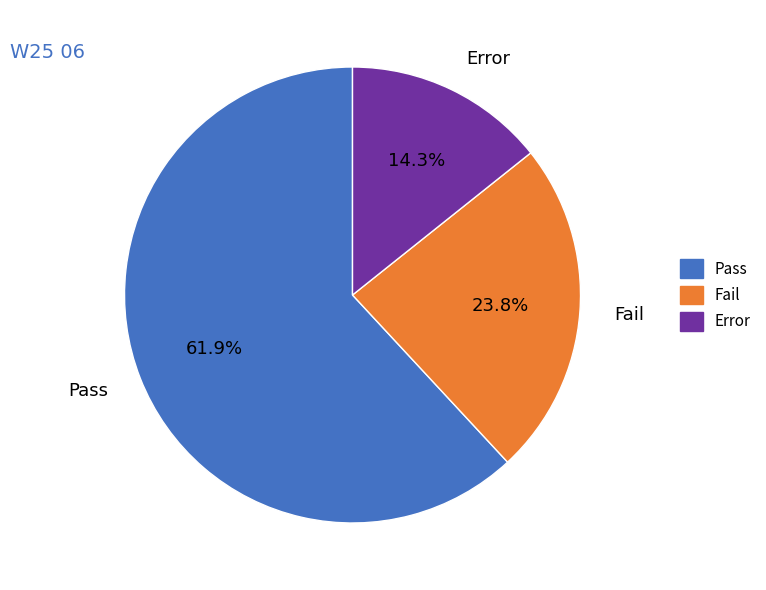

Combined, what portion of the pie is Fail and Error?

38.1%